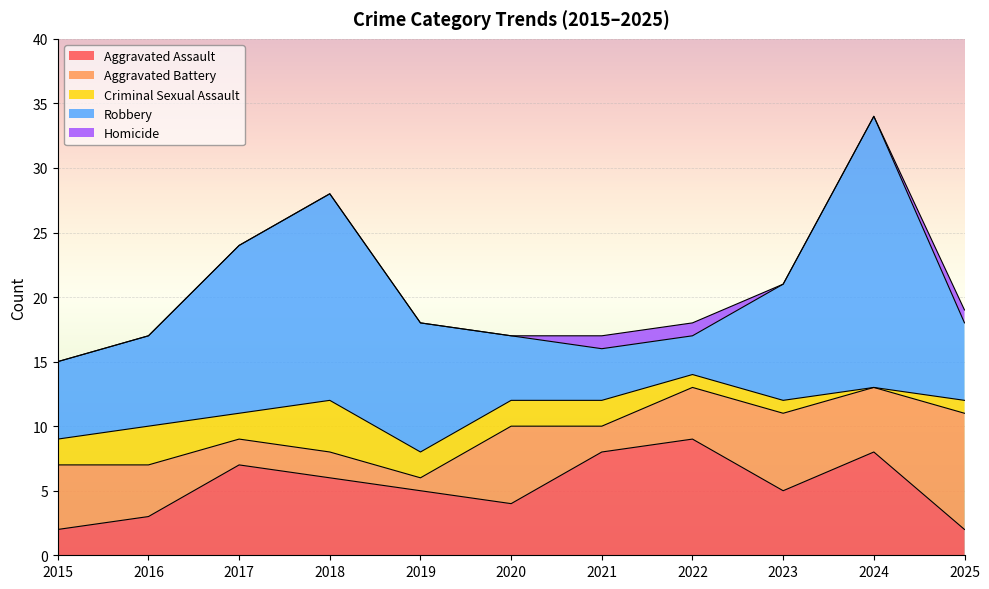

Where do Robbery and Aggravated Assault first cross each other?

2020 and 2021